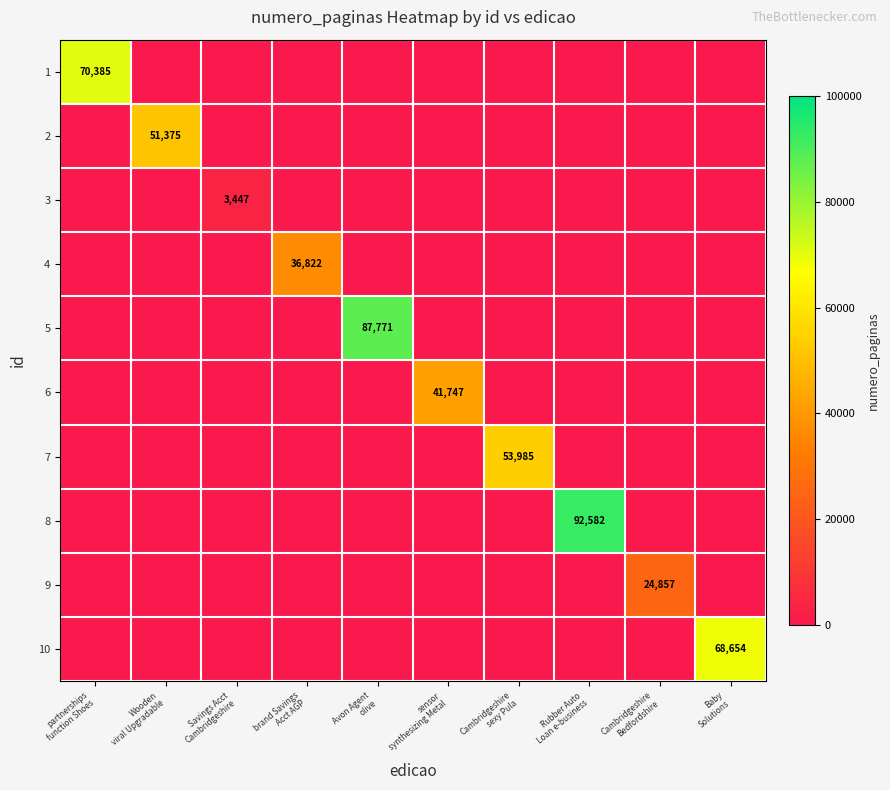

Where is 1 nearest to the value 35192?

Wooden viral Upgradable